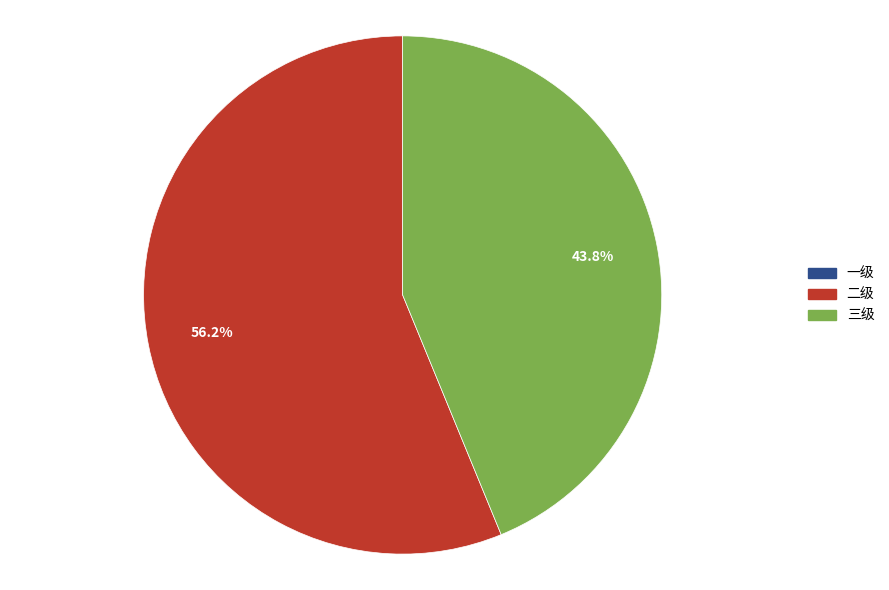

Which category accounts for the majority?

二级